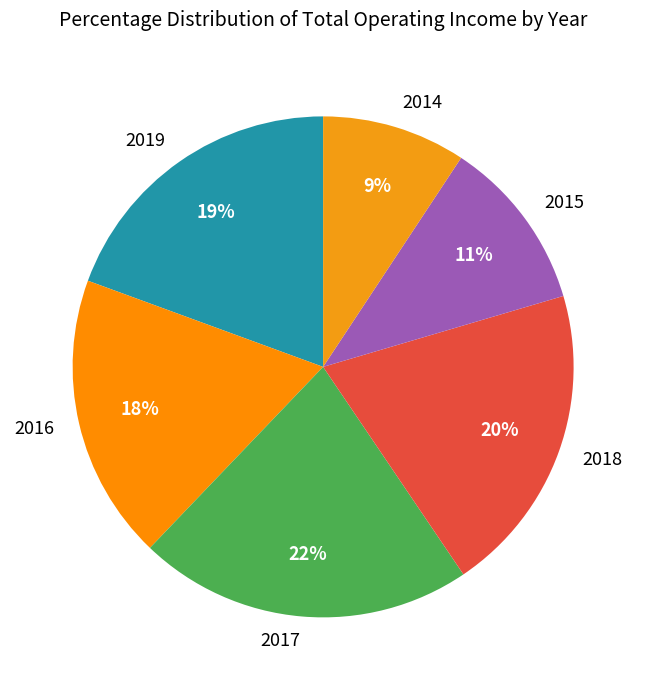

Approximately how many times larger is the value at 2015 compared to 2017?

0.5